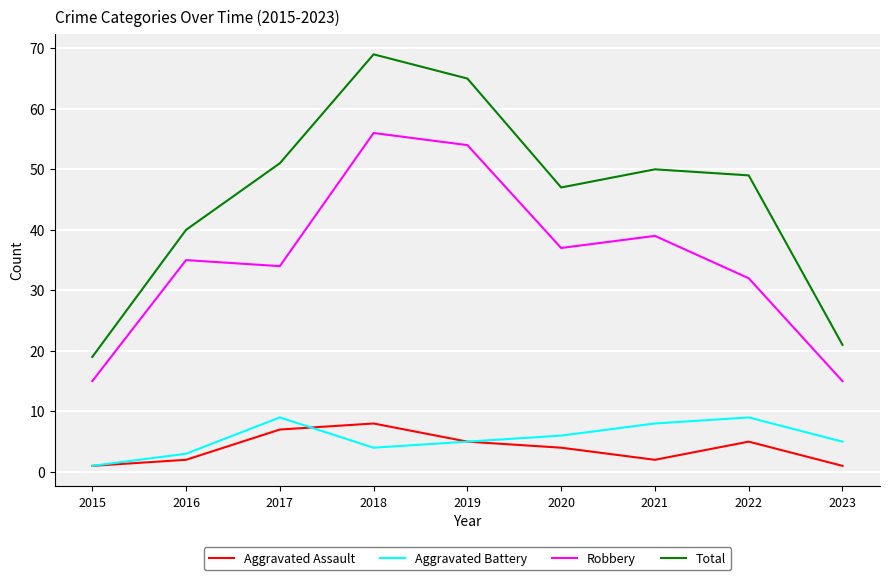

Count the number of categories in the chart.

9